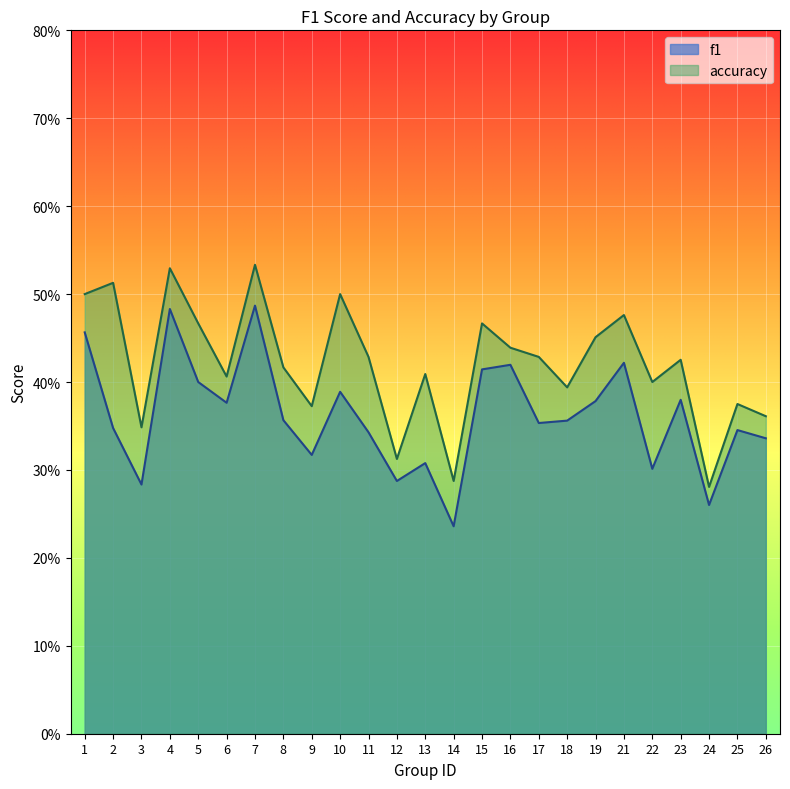

How many lines are shown in the chart?

2